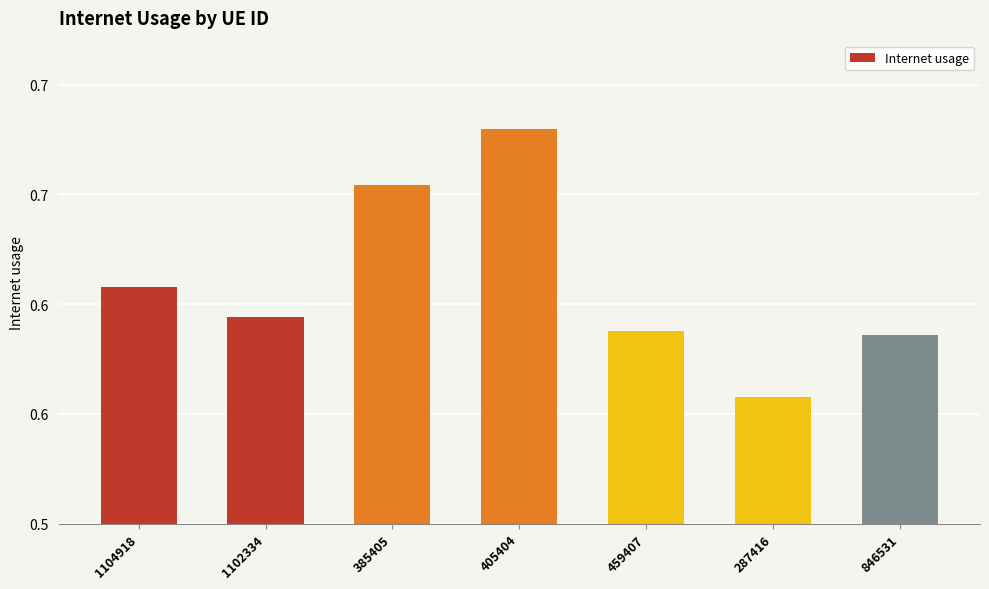

What is the label of the 7th bar from the left?

846531